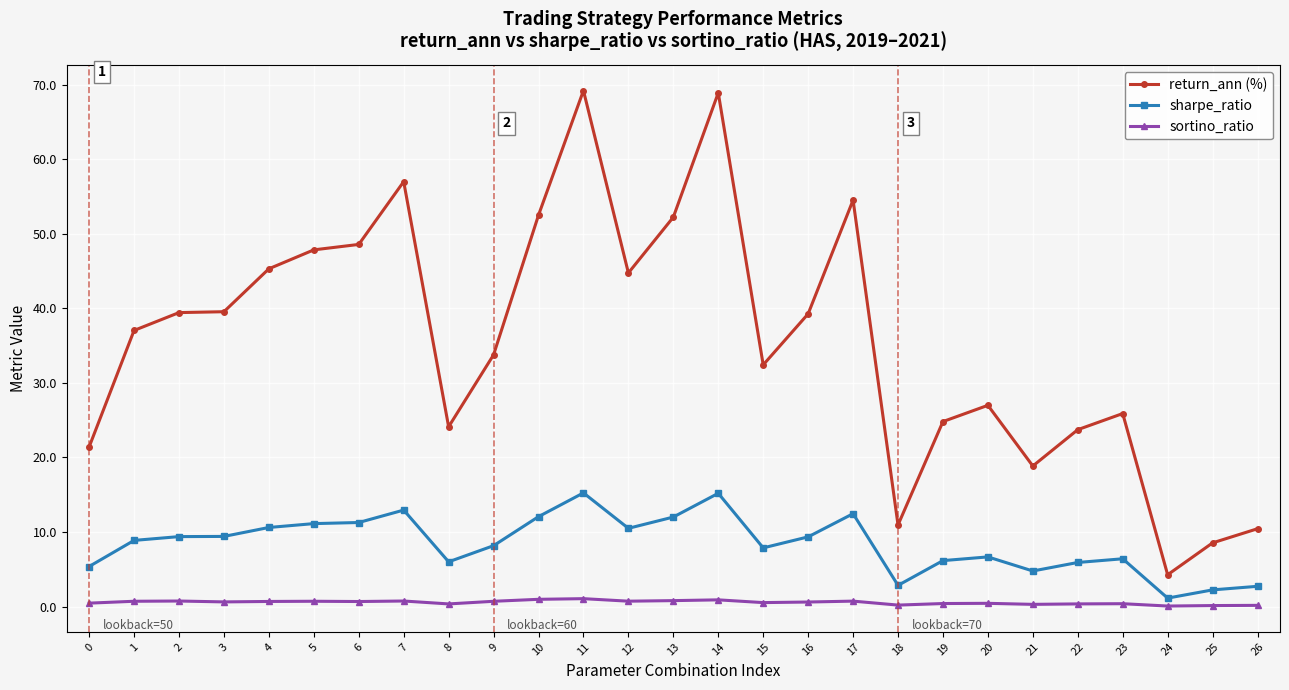

True or false: sortino_ratio and sharpe_ratio cross at least once.

False